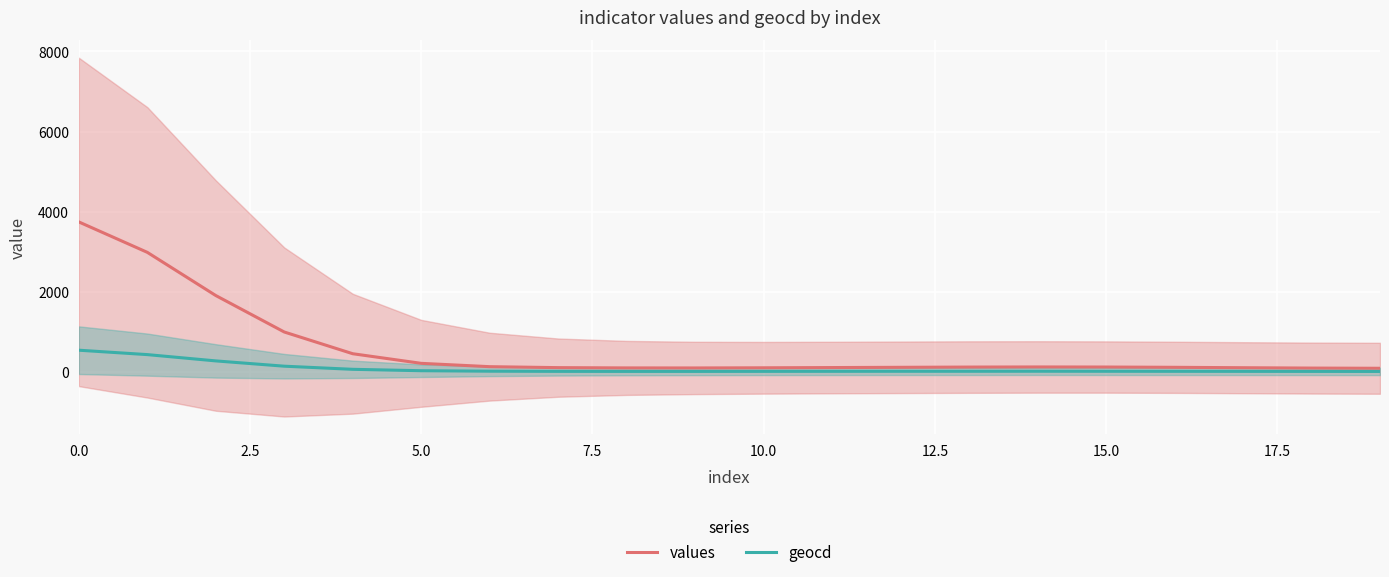

List the series in order of their peak value, highest first.

values, geocd